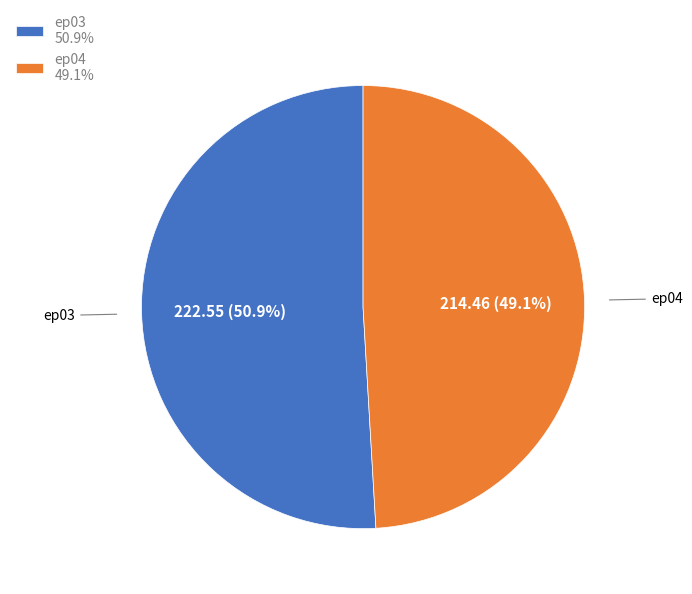

Is it true that ep04 is 49% of the pie?

True